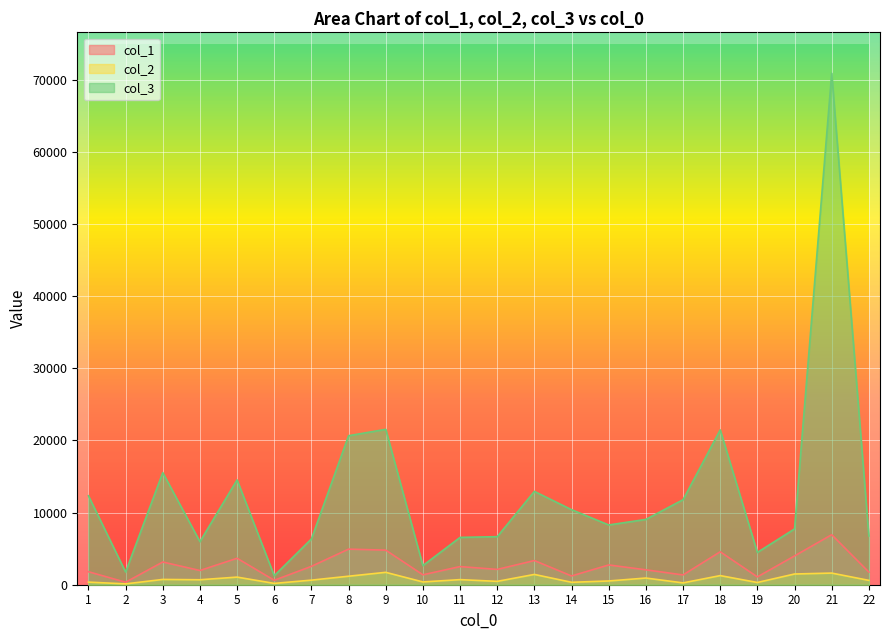

True or false: col_2 and col_1 cross at least once.

False